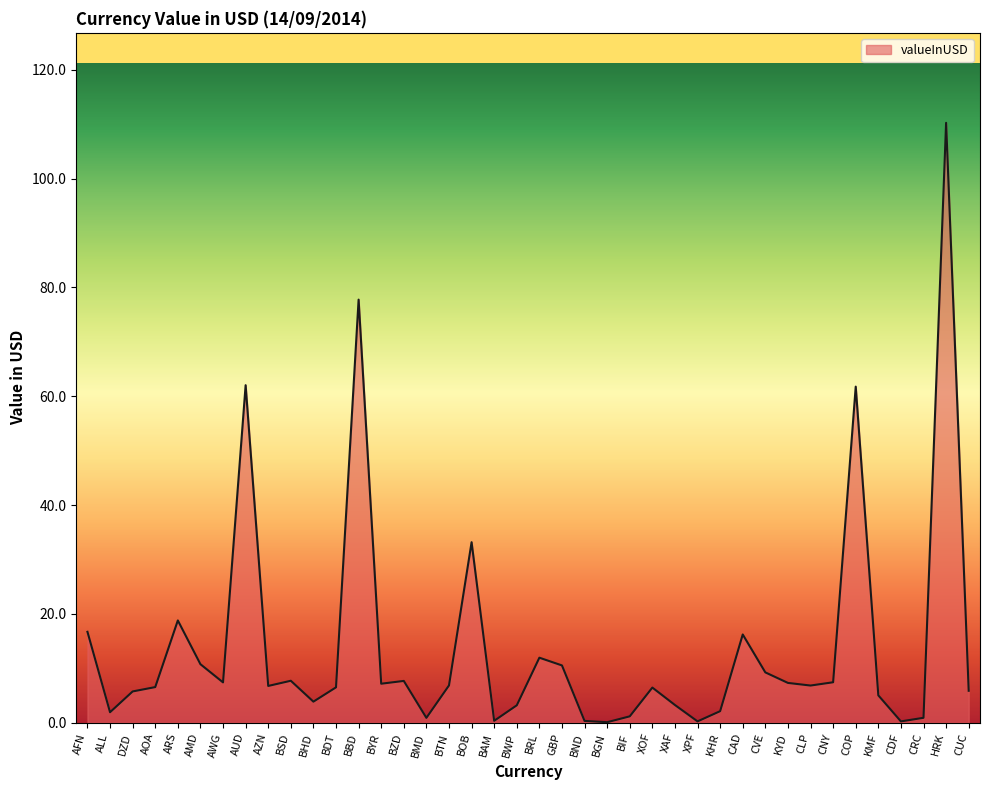

Count the number of data series in this chart.

1